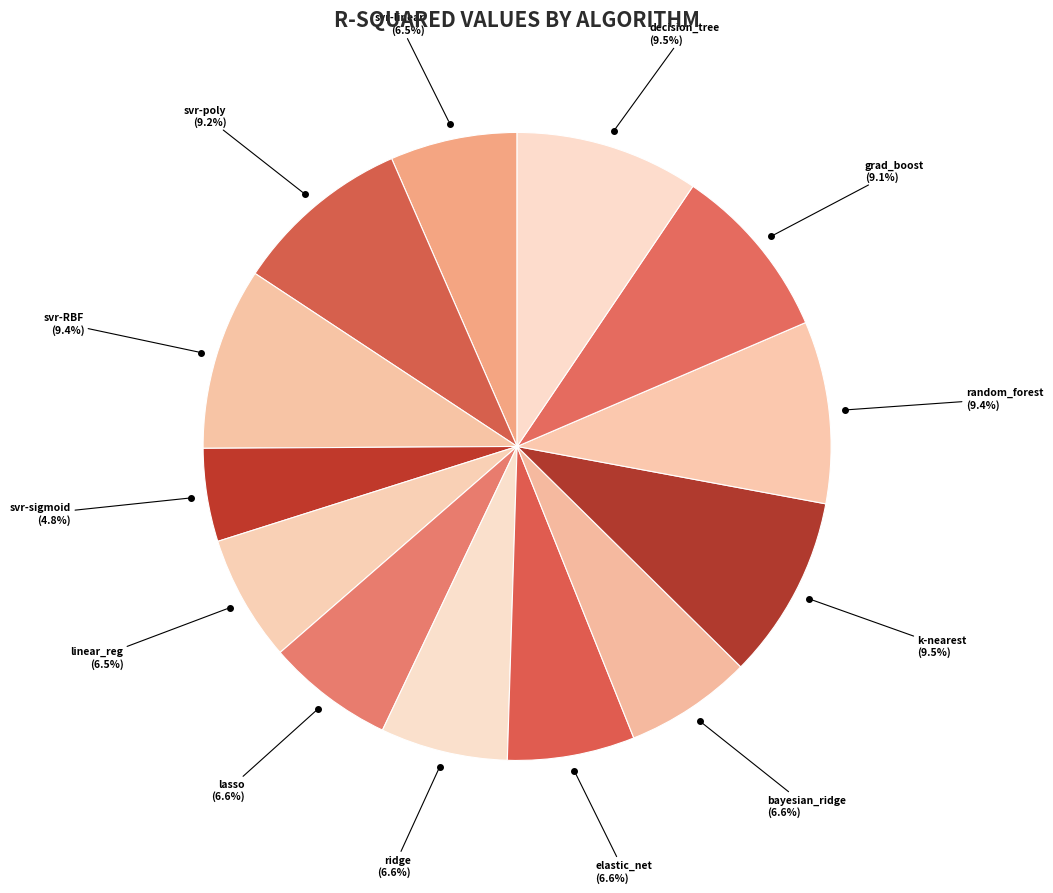

Which slice is the smallest?

svr-sigmoid_kernel